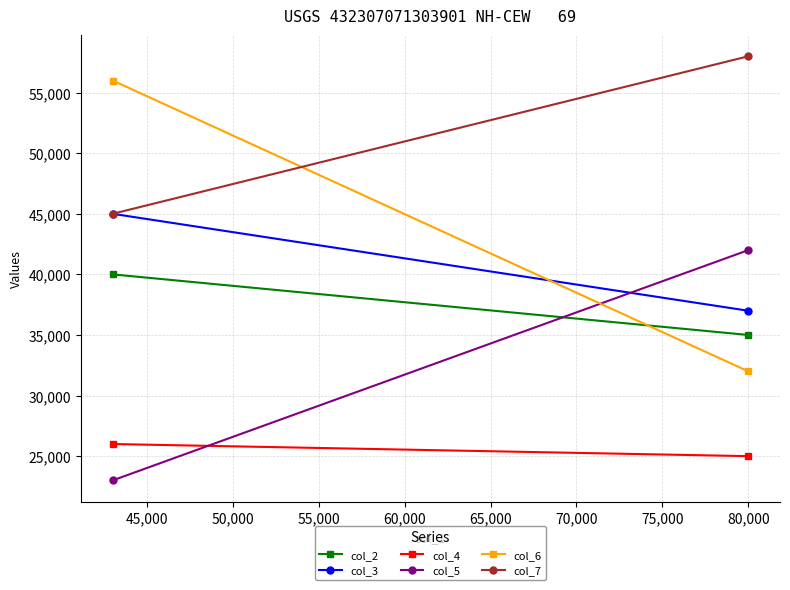

The value of col_4 at 80,000 is 40153. True or false?

False